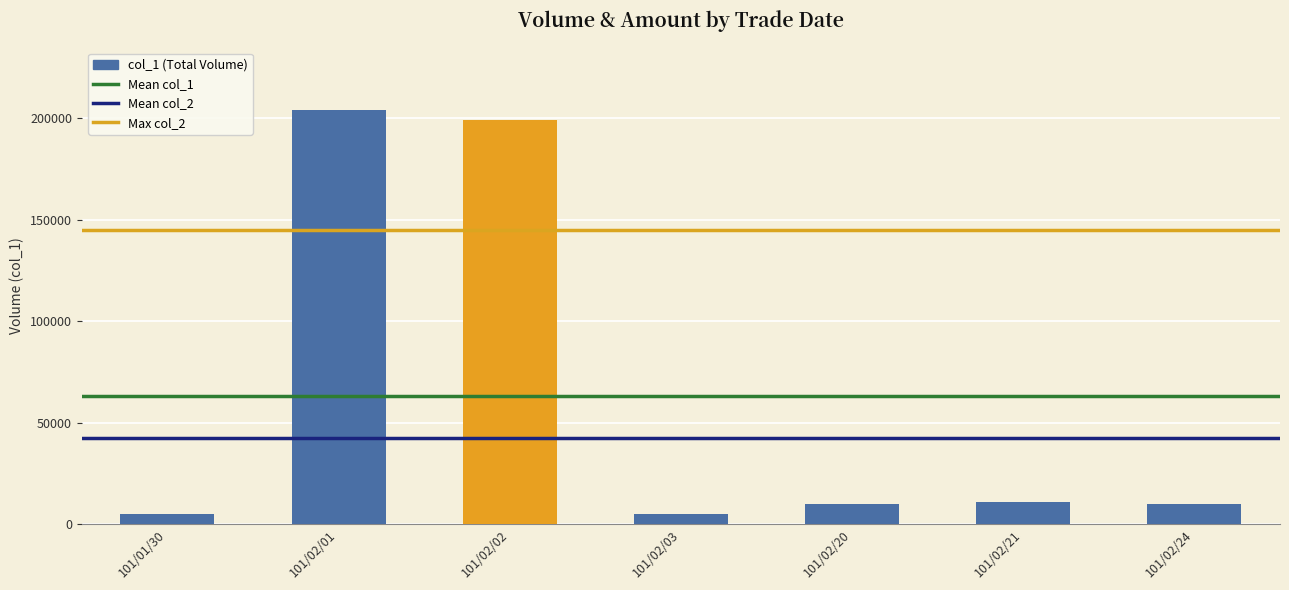

Where is the data nearest to the value 104500?

101/02/21